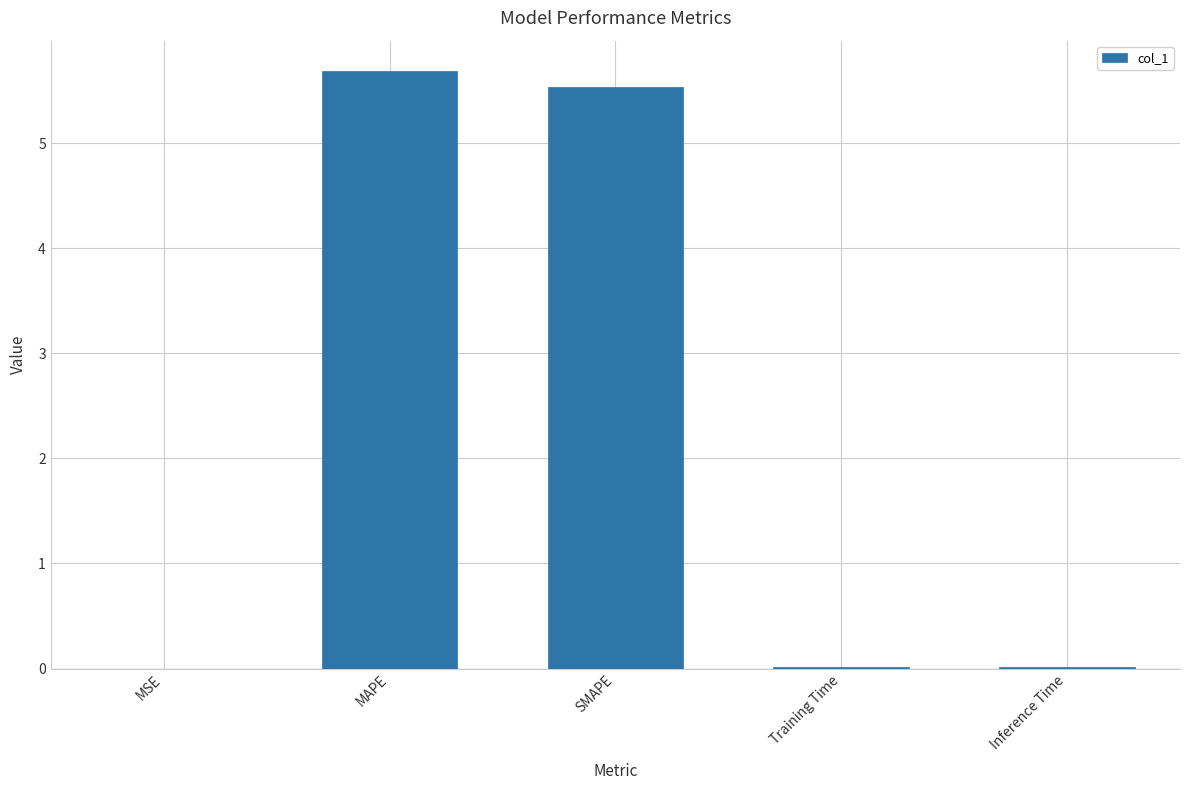

At which category does the chart reach its peak across all series?

MAPE